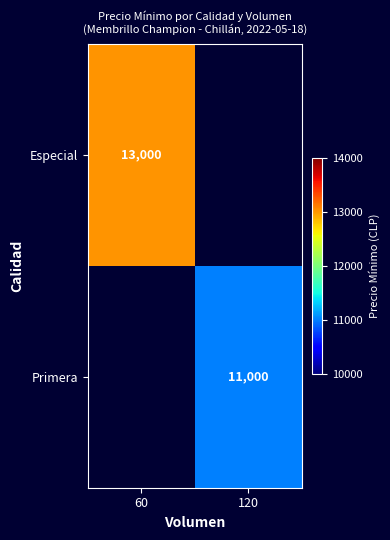

The value of Especial at 60 is 13000. True or false?

True